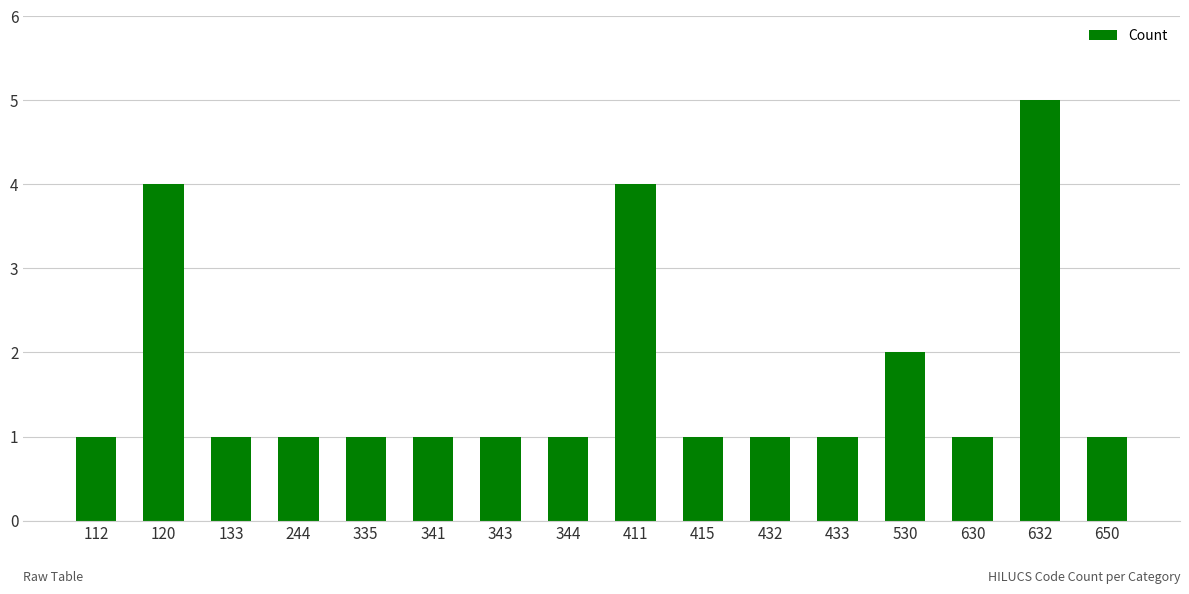

How many data points does each series have?

16